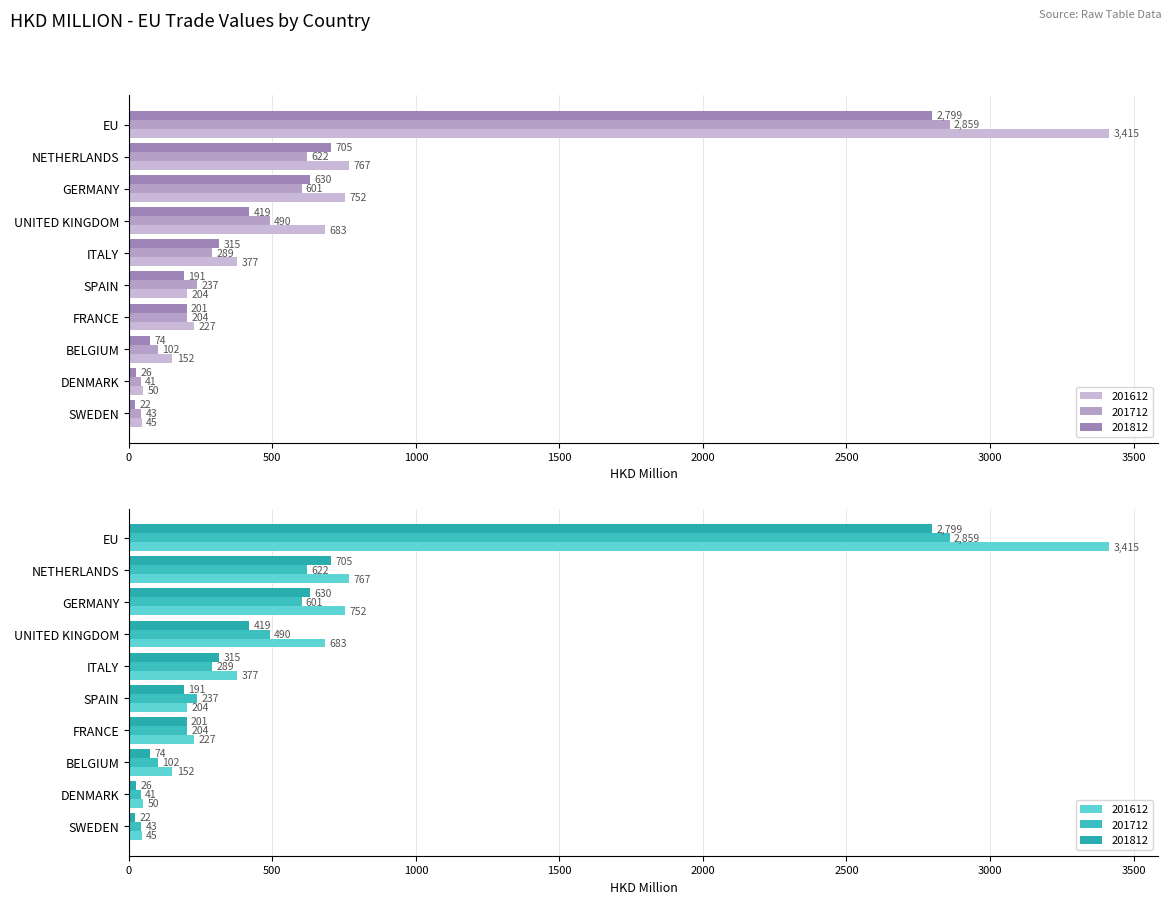

What is the spread (max minus min) of values at BELGIUM?

77.6